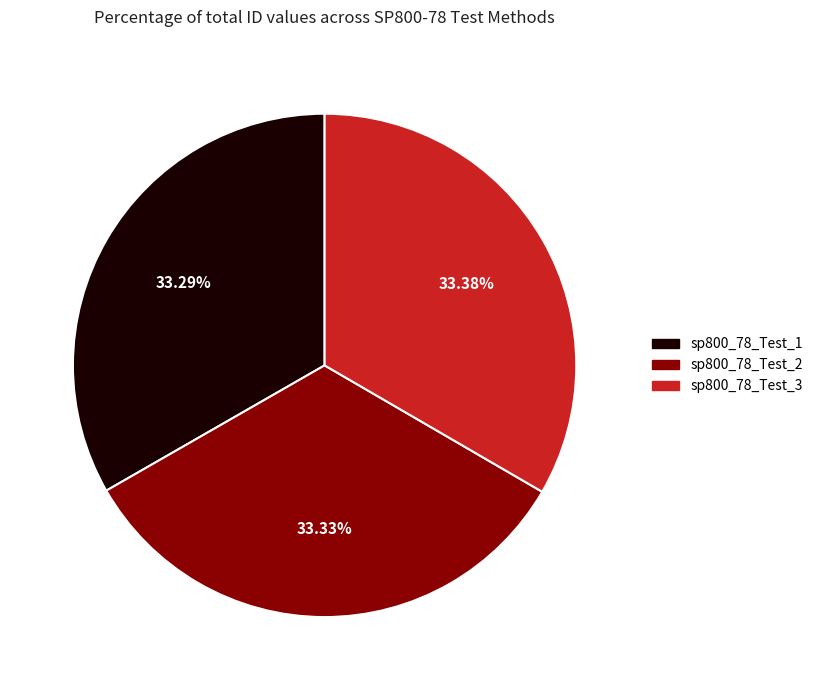

To the nearest percent, what is the combined percentage of sp800_78_Test_1 and sp800_78_Test_3?

67%